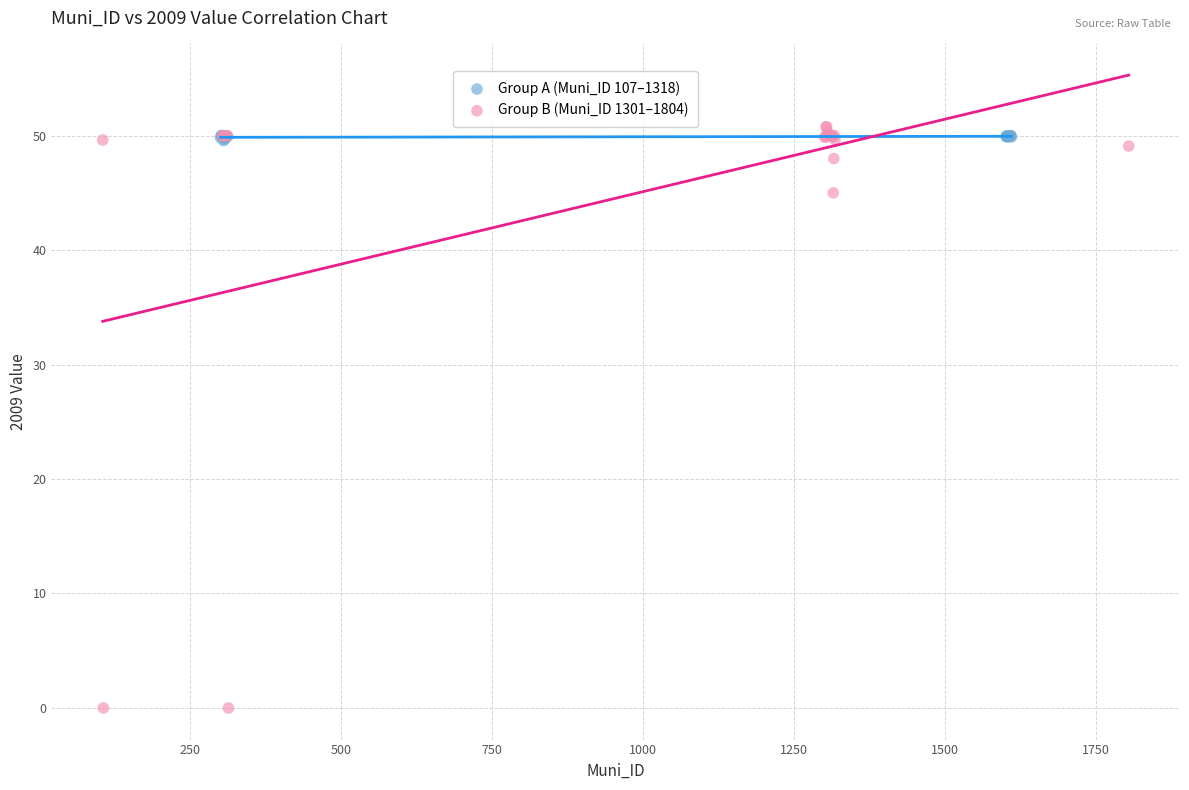

Which series reaches the minimum Y coordinate?

Group B (Muni_ID 1301–1804)